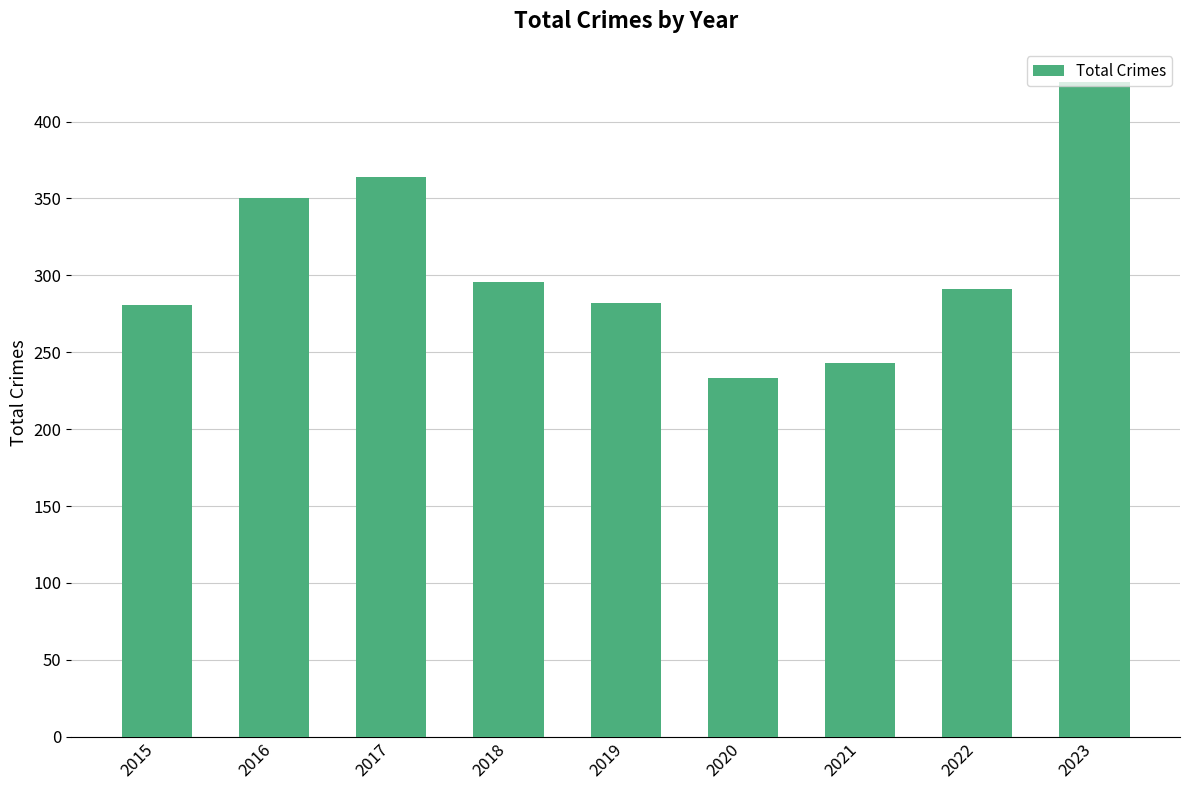

At which label is the value closest to 329?

2016